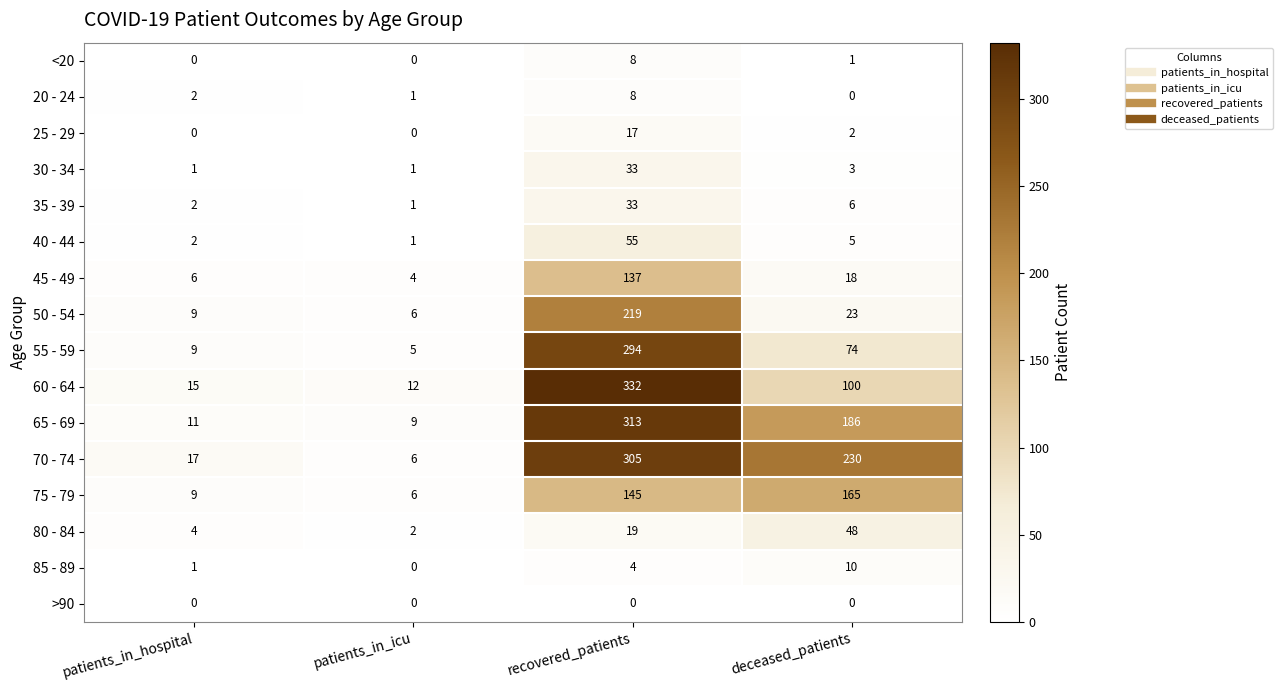

What is the difference between the highest and lowest values at deceased_patients?

230